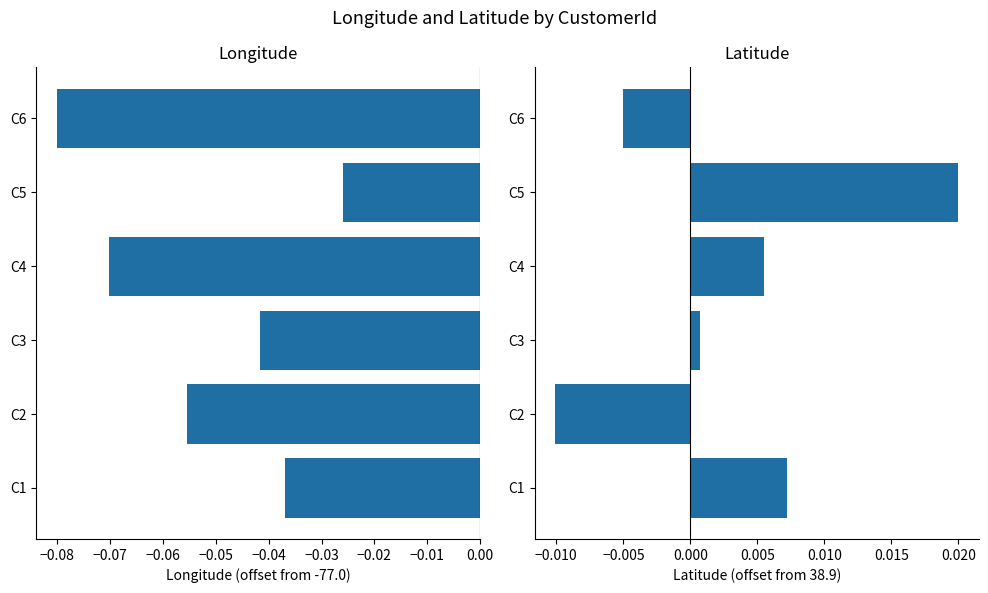

Which series changed the most between C3 and C5?

Latitude